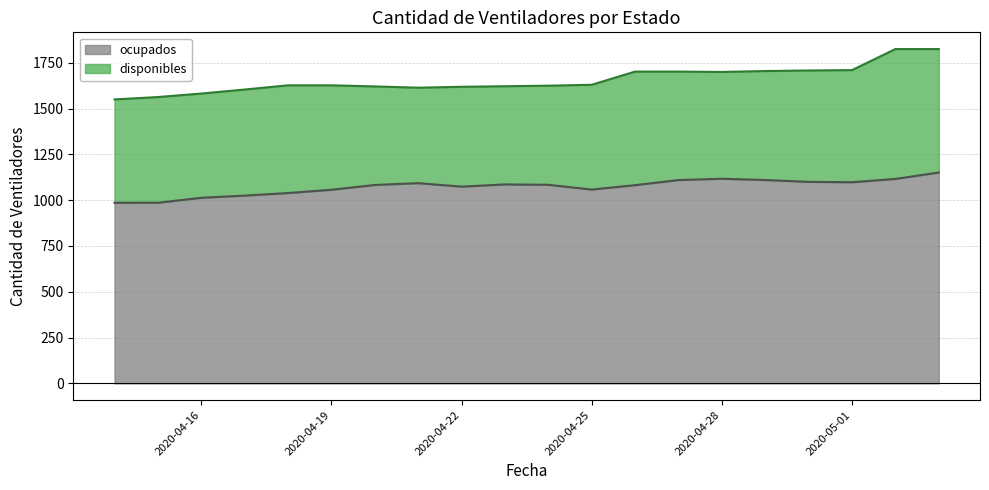

At which category does the data reach its first local peak?

2020-04-21